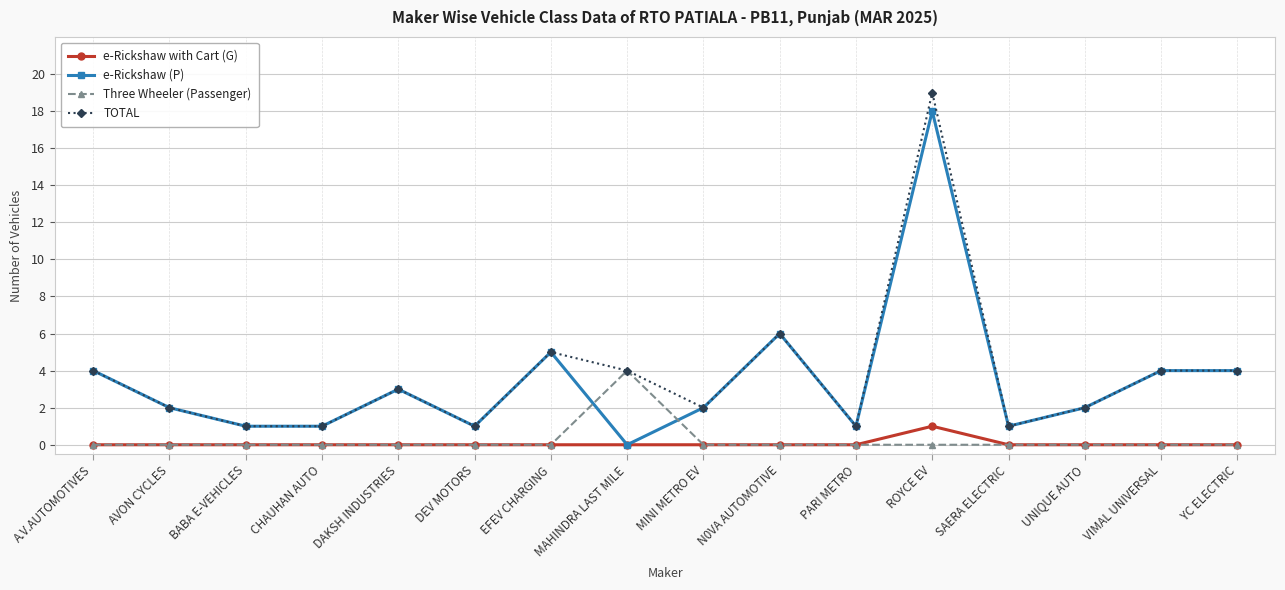

The e-Rickshaw with Cart (G) series shows 0 at MINI METRO EV. True or false?

True